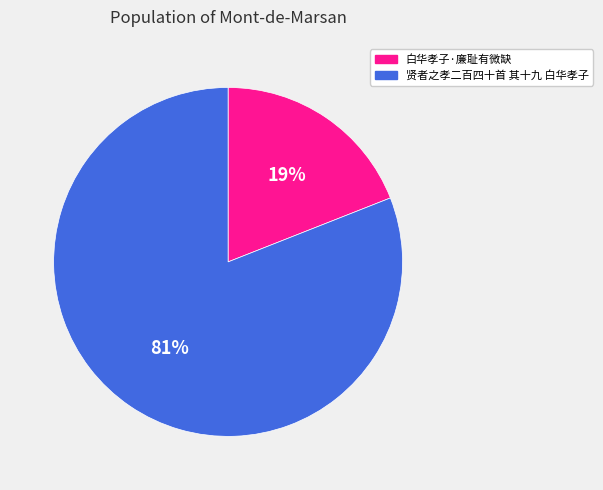

Do 白华孝子·廉耻有微缺 and 贤者之孝二百四十首 其十九 白华孝子 together represent more than half of the pie?

Yes